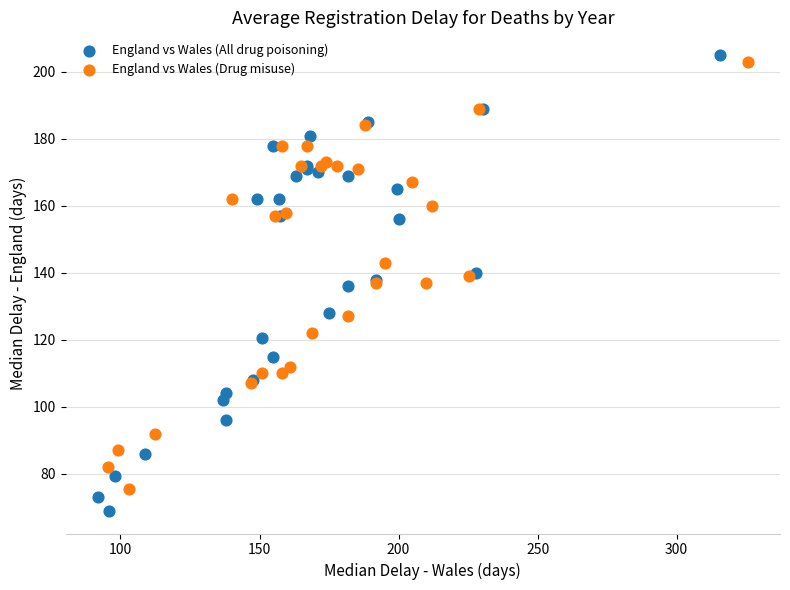

Which series reaches the minimum Y coordinate?

England vs Wales (All drug poisoning)